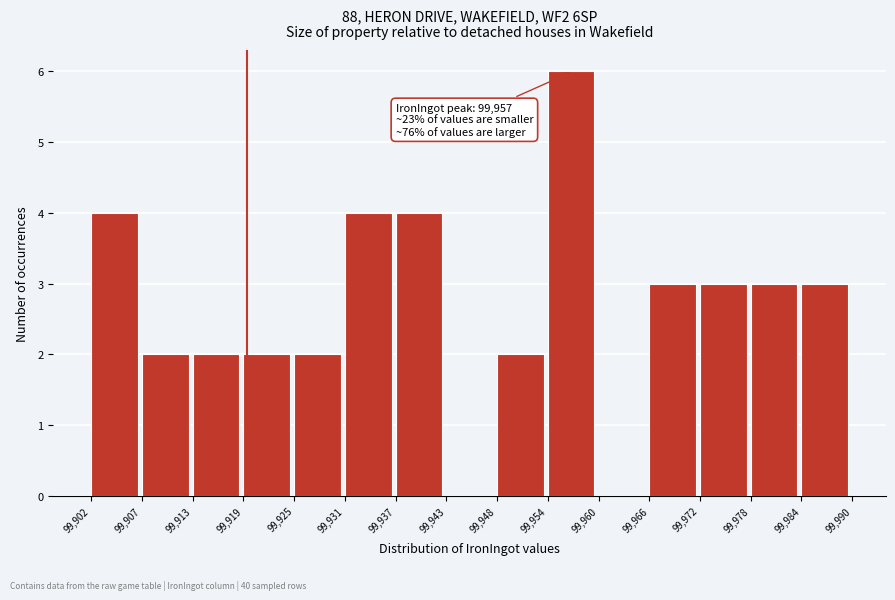

Which range on the x-axis has the tallest bar?

99,954 to 99,960